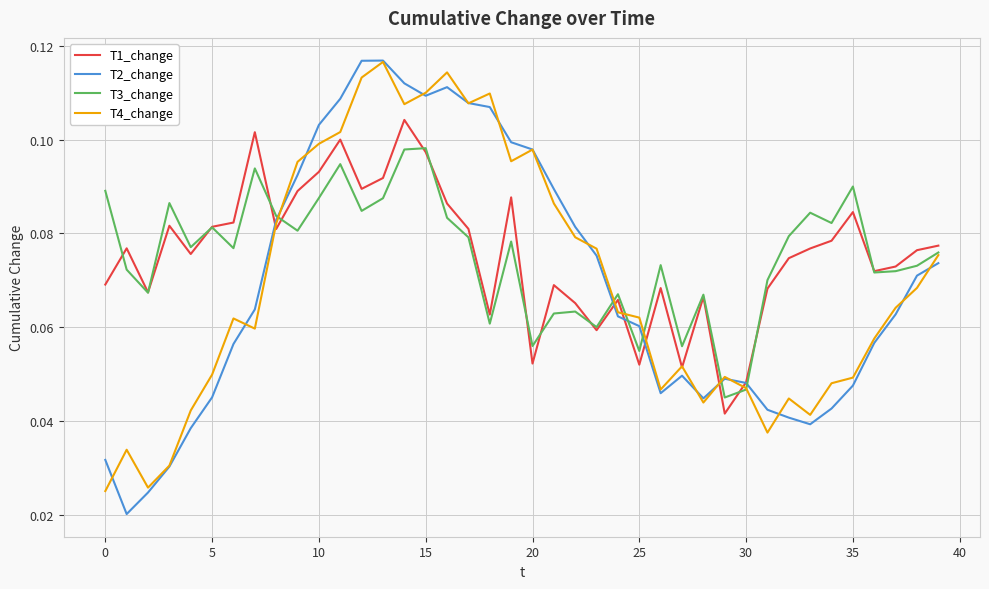

How many interior local valleys does the T2_change series have?

5